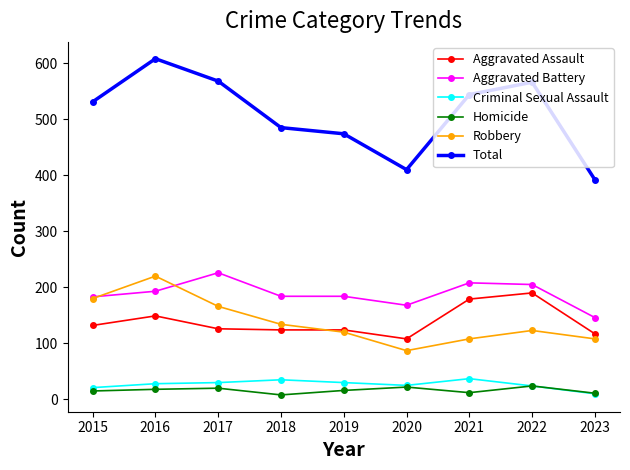

In Total, how many points are lower than both neighbors (excluding endpoints)?

1